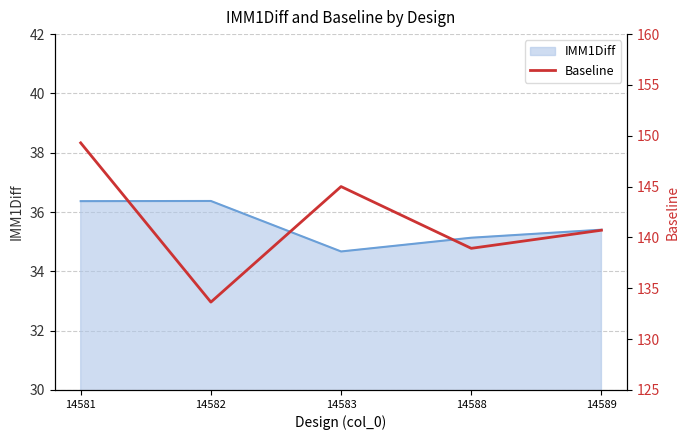

What is the minimum value for IMM1Diff?

34.7